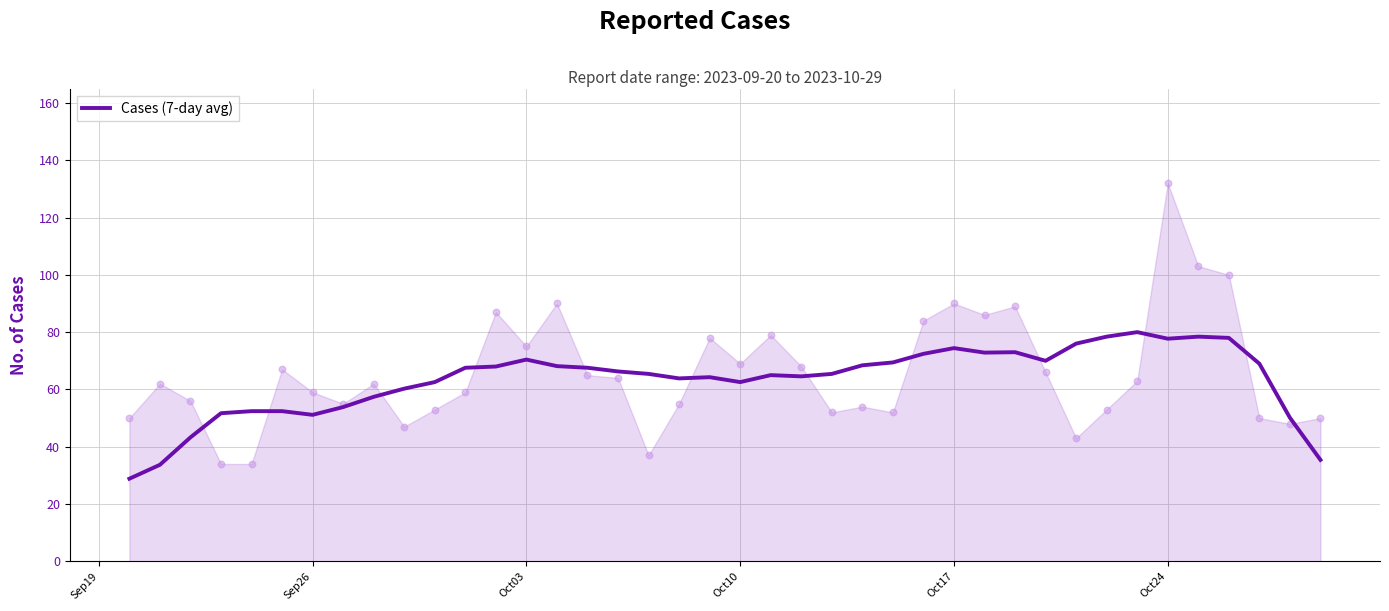

What is the maximum value for Cases (7-day avg)?

80.0